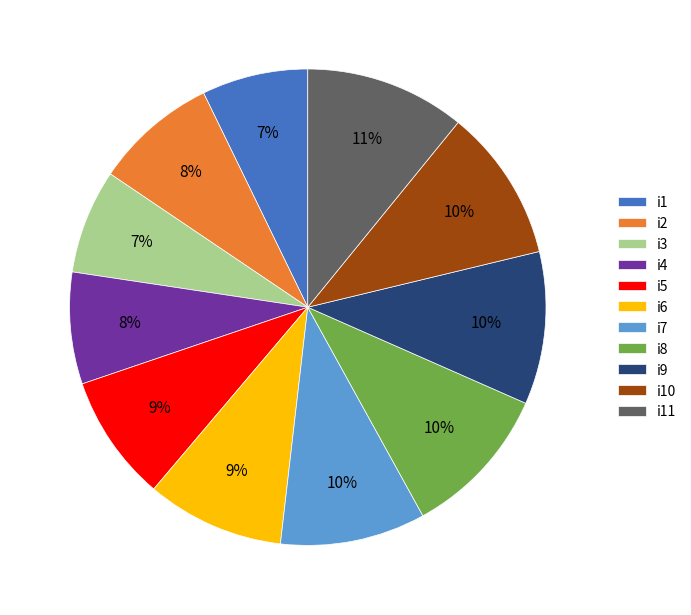

Count the number of slices in the pie.

11